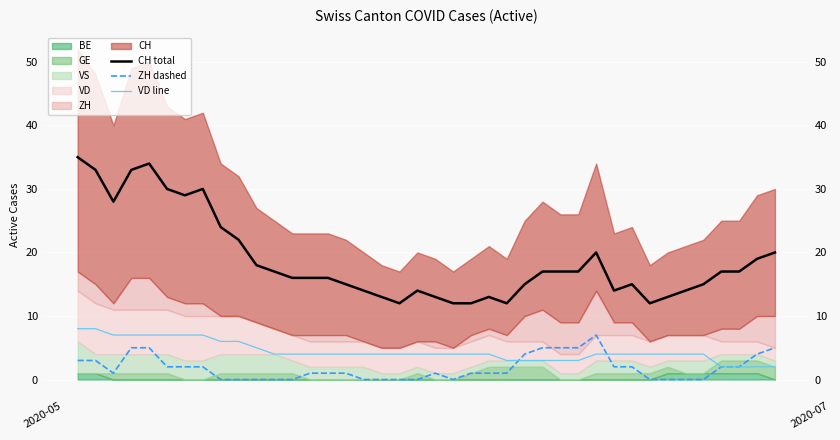

How many values in ZH dashed are above zero?

26